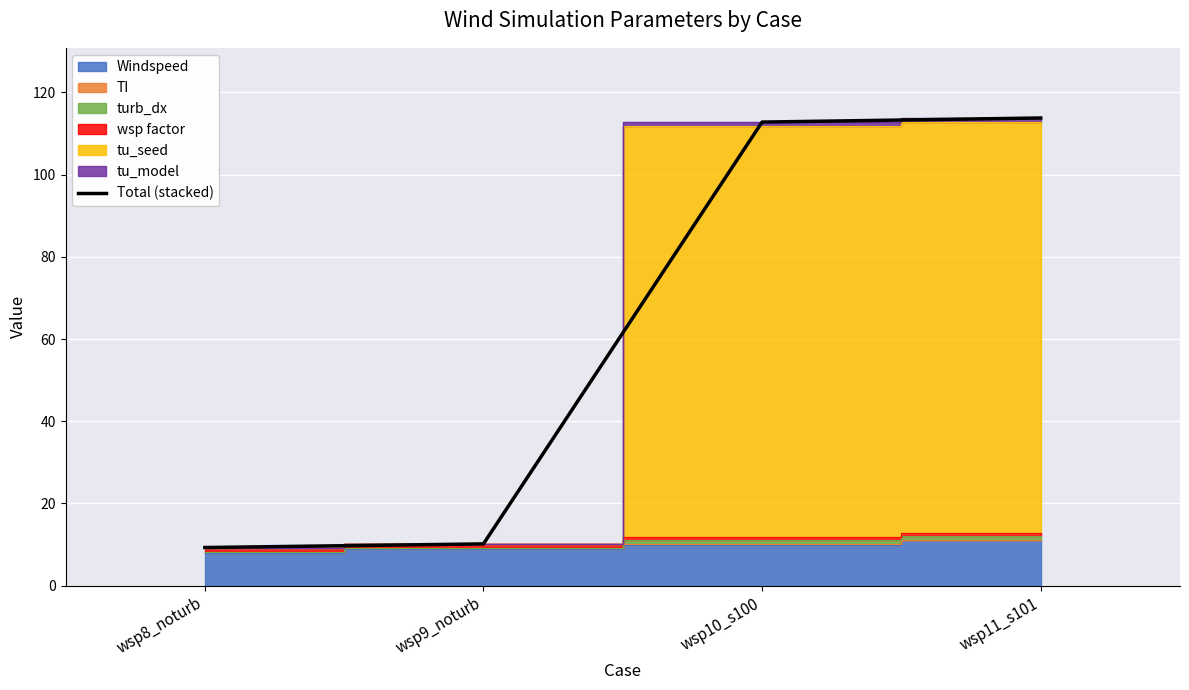

Approximately how many times larger is the value at wsp8_noturb compared to wsp9_noturb?

0.9